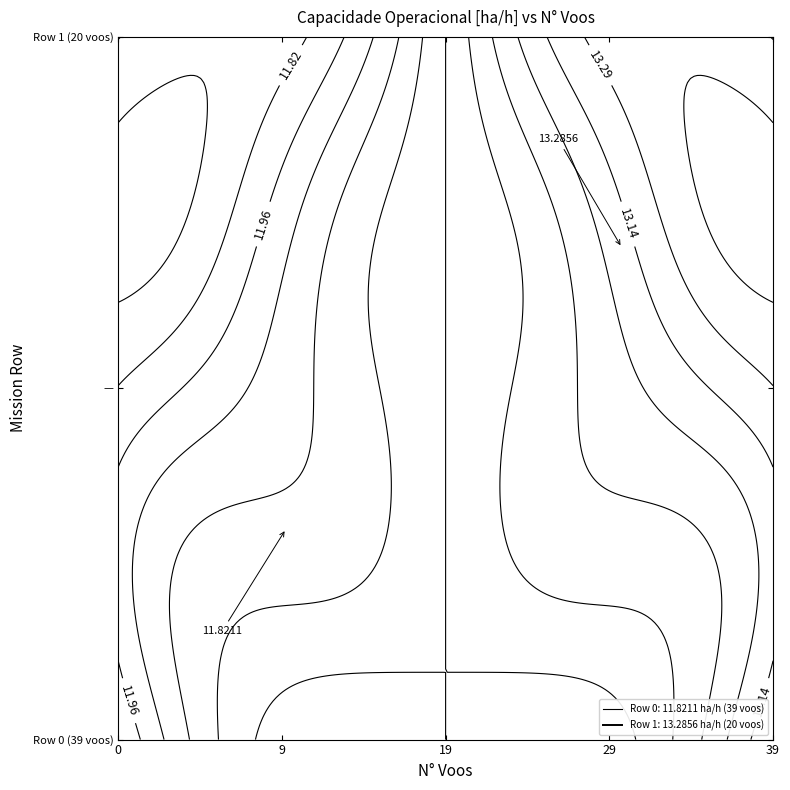

The value of 0 at Capacidade is 11.8. True or false?

True